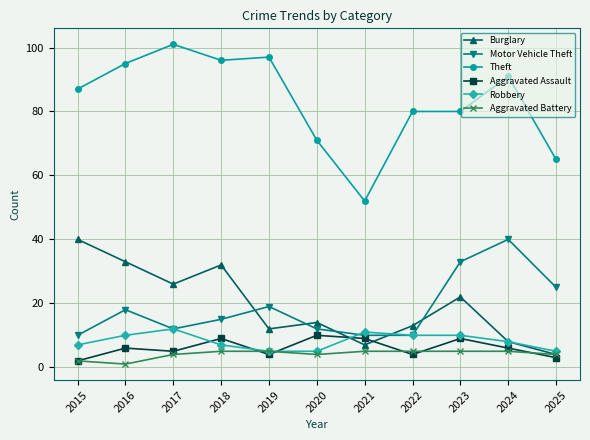

True or false: Aggravated Battery and Theft cross at least once.

False